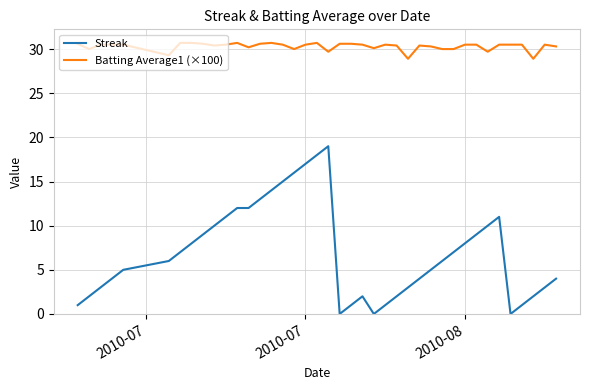

Rank the series by their maximum value, from lowest to highest.

Streak, Batting Average1 (×100)